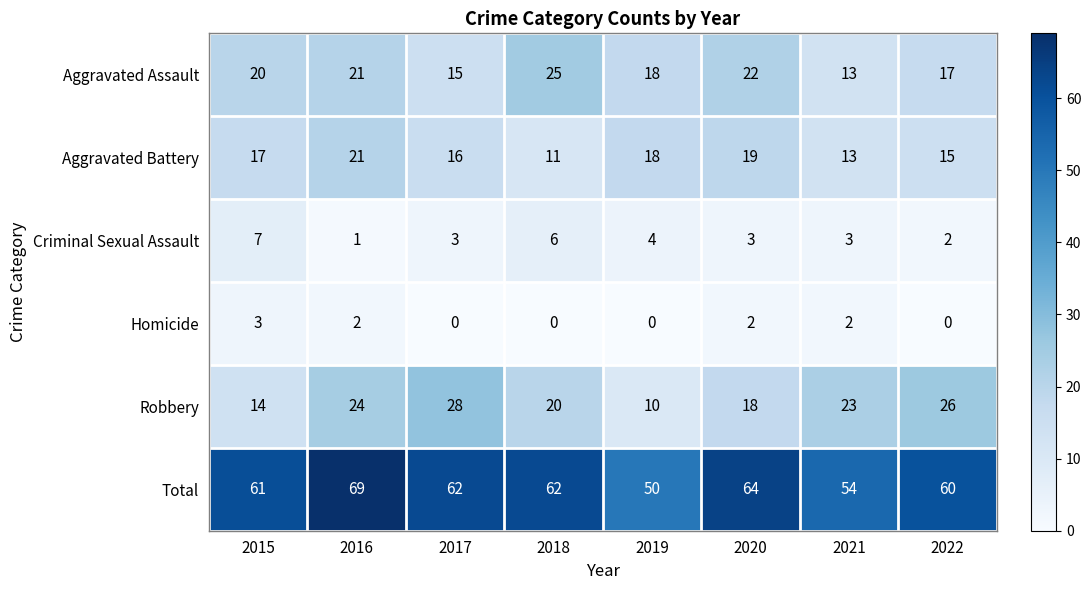

What is the difference between the Aggravated Battery values at 2019 and 2021?

5